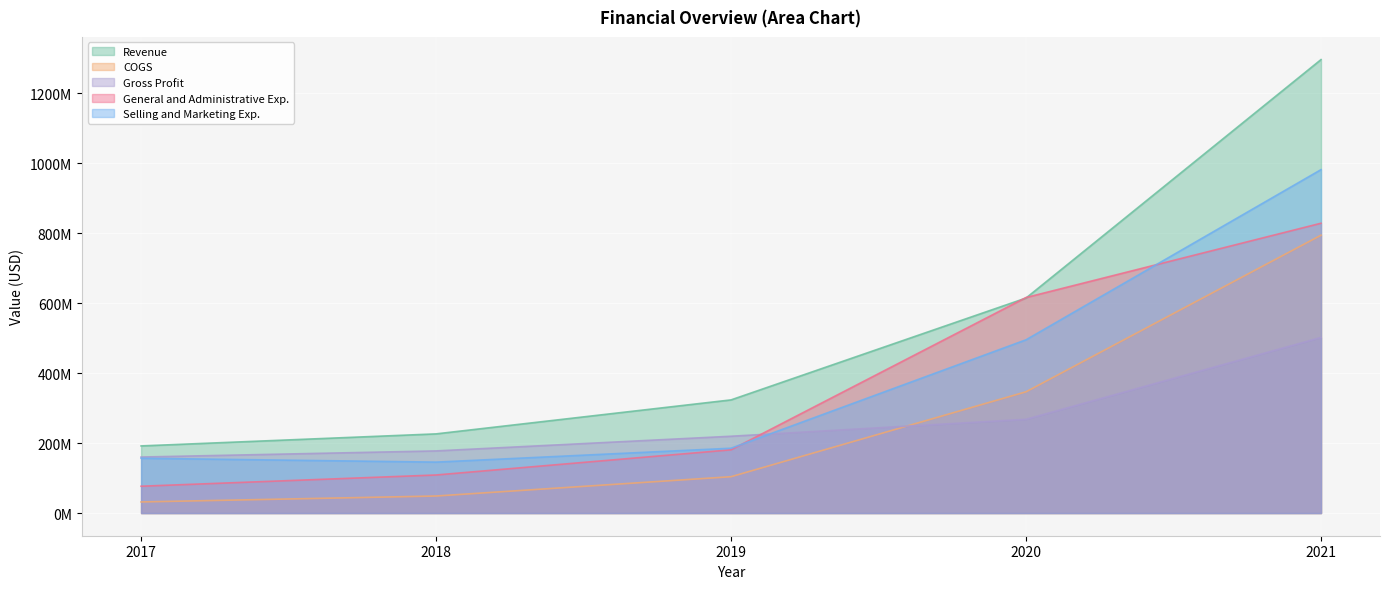

How many lines are shown in the chart?

5